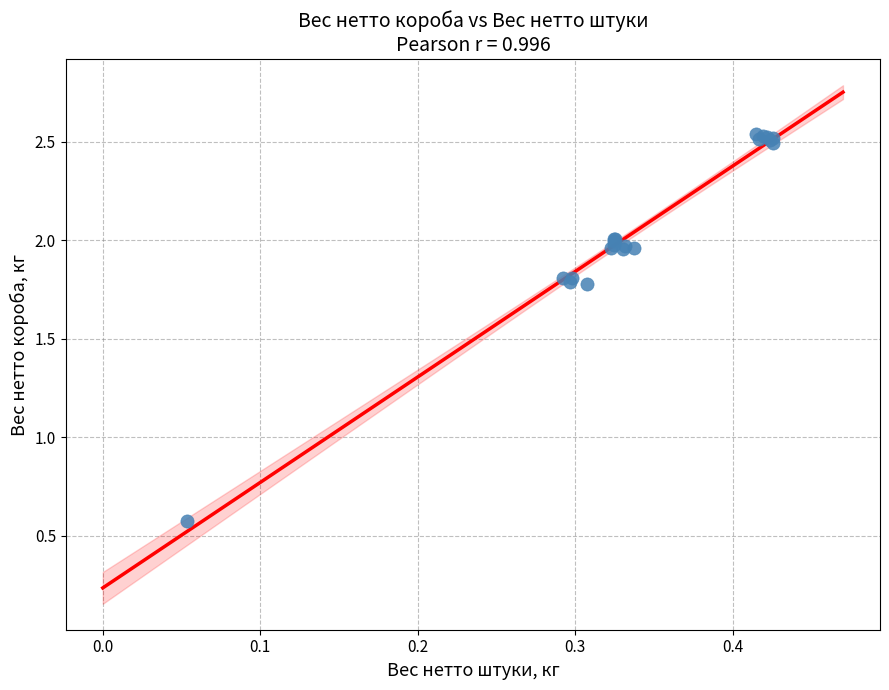

What Y value in the scatter plot is closest to 1?

0.6